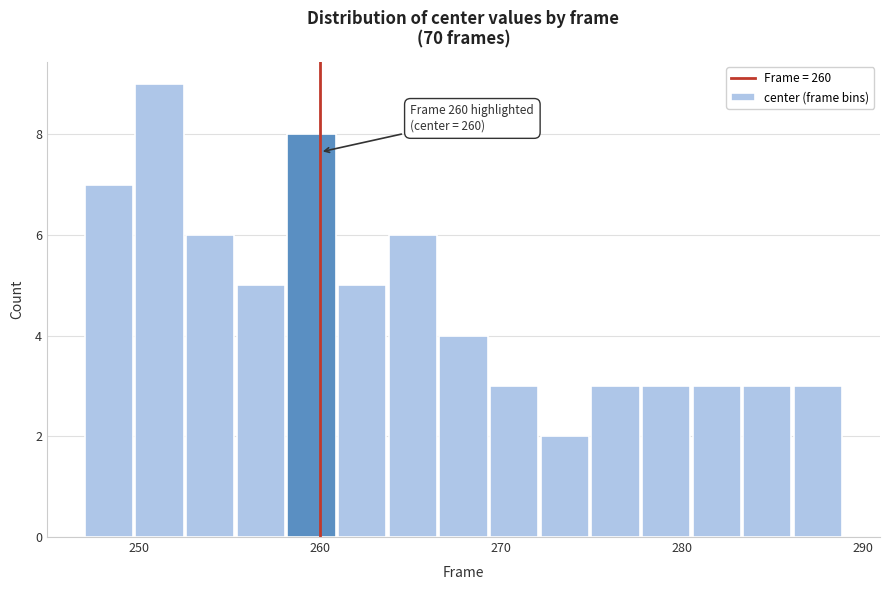

Around what value on the x-axis is the tallest bar? Give the approximate position of its centre, as read against the axis.

251